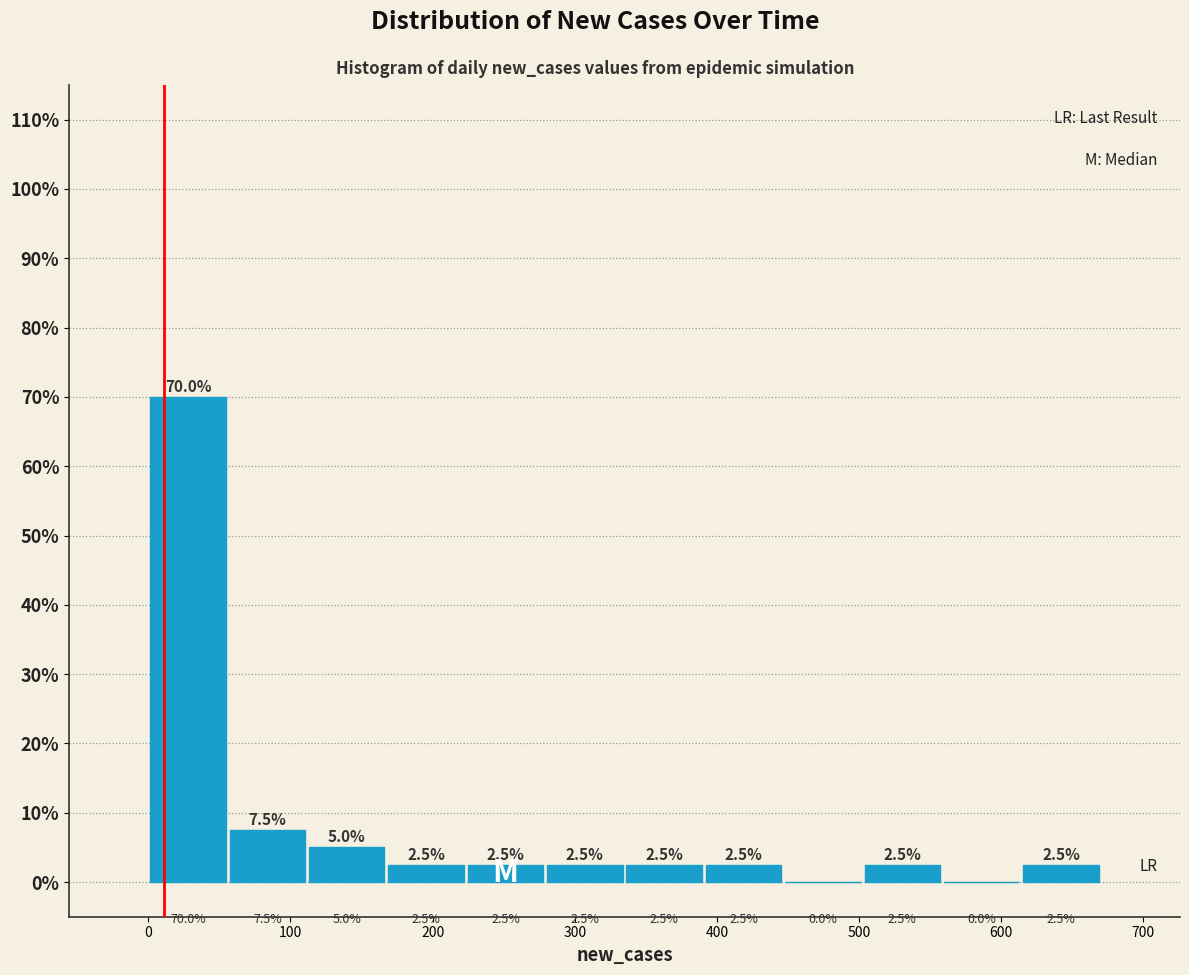

Reading left to right, list every bar in this chart as the range it spans on the x-axis followed by its height. The bar edges are not printed on the chart, so give them approximately, as read against the axis.

0 to 60: 70.0
60 to 110: 7.5
110 to 170: 5.0
170 to 220: 2.5
220 to 280: 2.5
280 to 340: 2.5
340 to 390: 2.5
390 to 450: 2.5
450 to 500: 0.0
500 to 560: 2.5
560 to 610: 0.0
610 to 670: 2.5